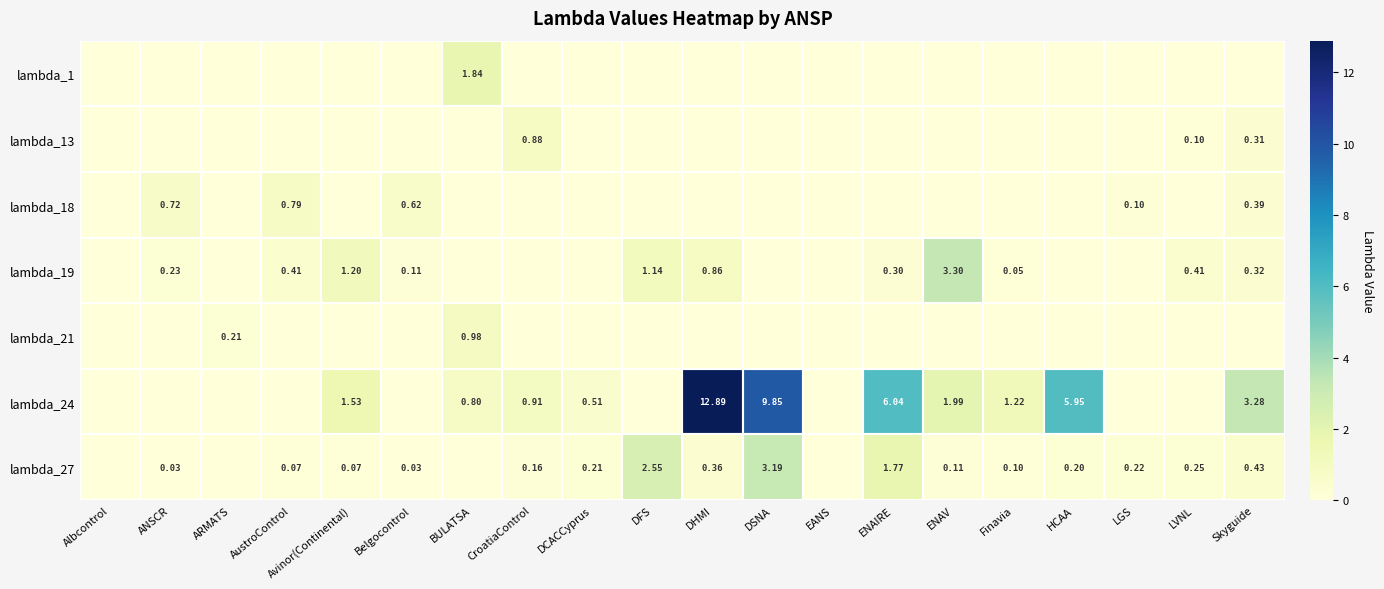

Between ARMATS and DCACCyprus, which is larger?

ARMATS